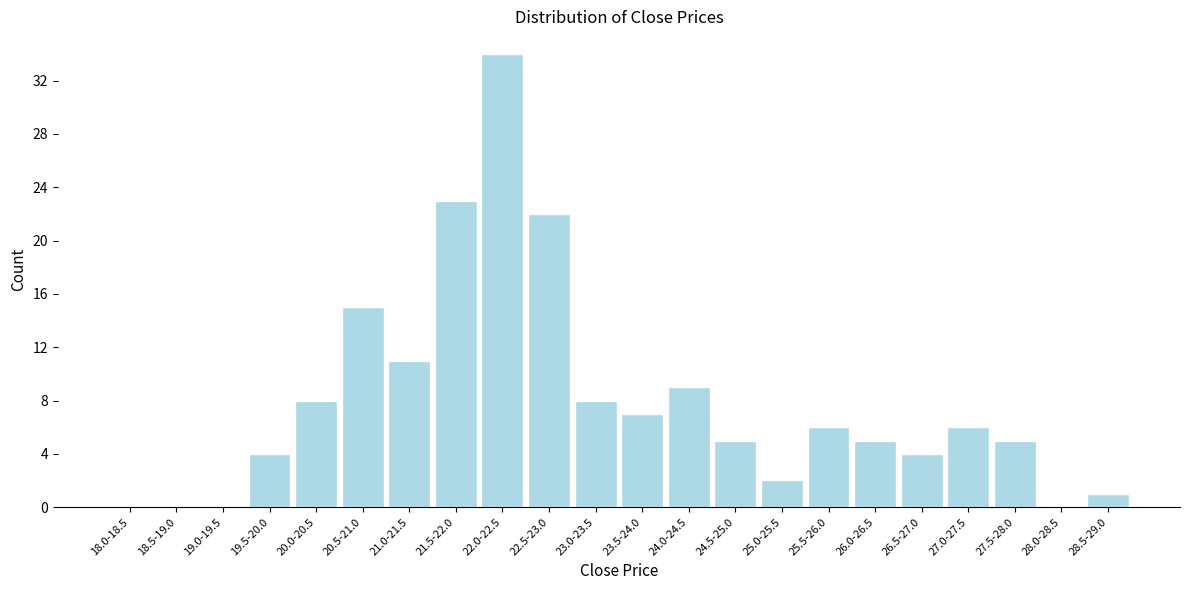

Reading left to right, transcribe all the data shown in this chart.

18.0-18.5=0	18.5-19.0=0	19.0-19.5=0	19.5-20.0=4	20.0-20.5=8	20.5-21.0=15	21.0-21.5=11	21.5-22.0=23	22.0-22.5=34	22.5-23.0=22	23.0-23.5=8	23.5-24.0=7	24.0-24.5=9	24.5-25.0=5	25.0-25.5=2	25.5-26.0=6	26.0-26.5=5	26.5-27.0=4	27.0-27.5=6	27.5-28.0=5	28.0-28.5=0	28.5-29.0=1